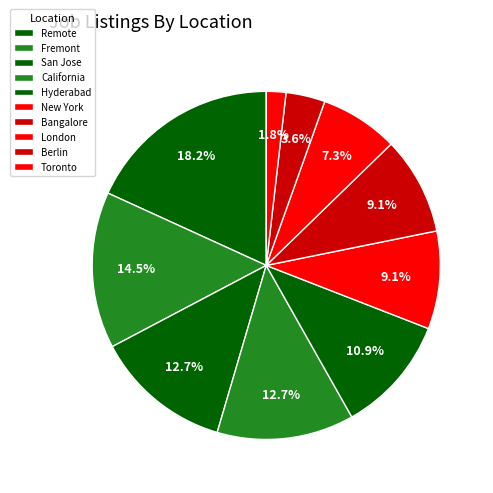

Between California and Berlin, which is larger?

California